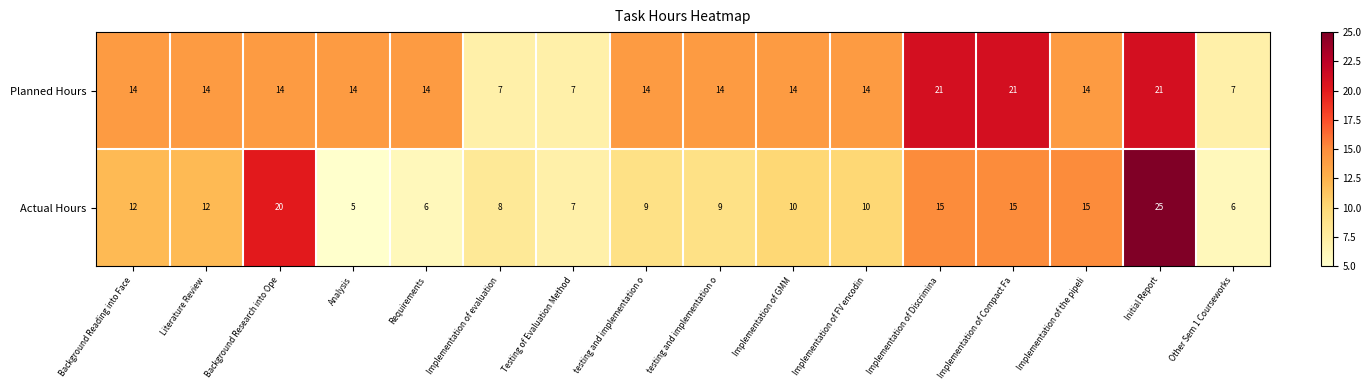

Rank the series by their maximum value, from lowest to highest.

Planned Hours, Actual Hours